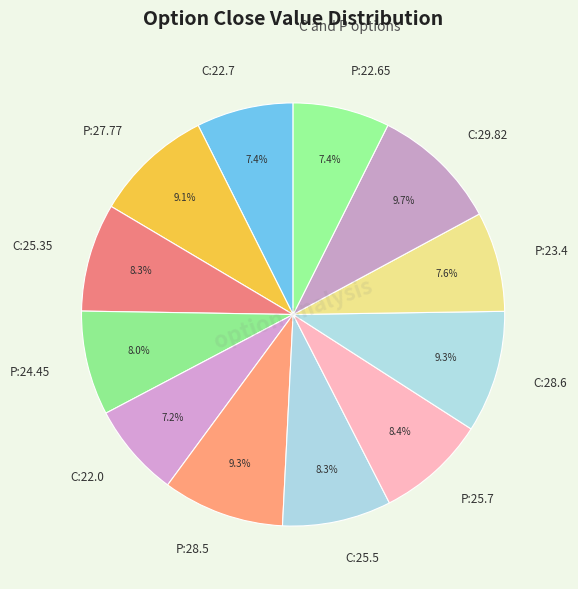

What is the ratio of the value at C:25.5 to the value at C:29.82?

0.9